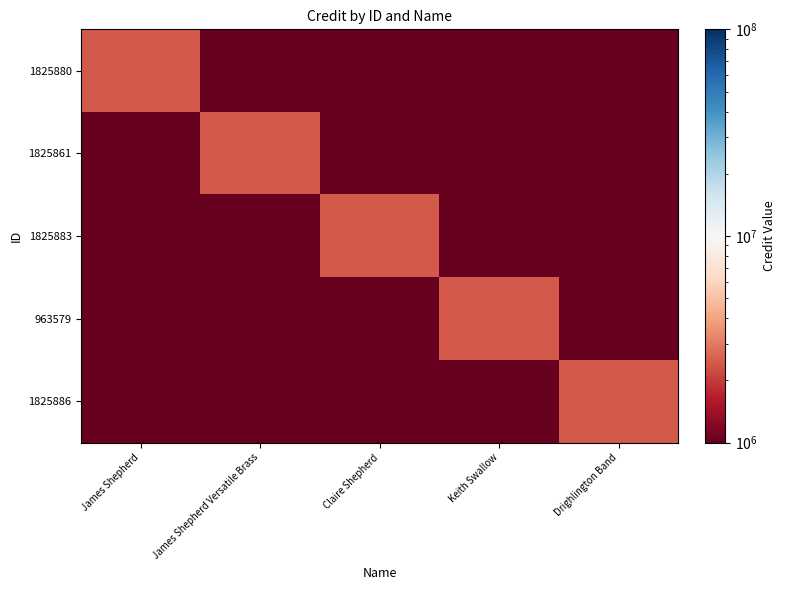

Read the 1825861 value at Keith Swallow, to the nearest 10.

1000000